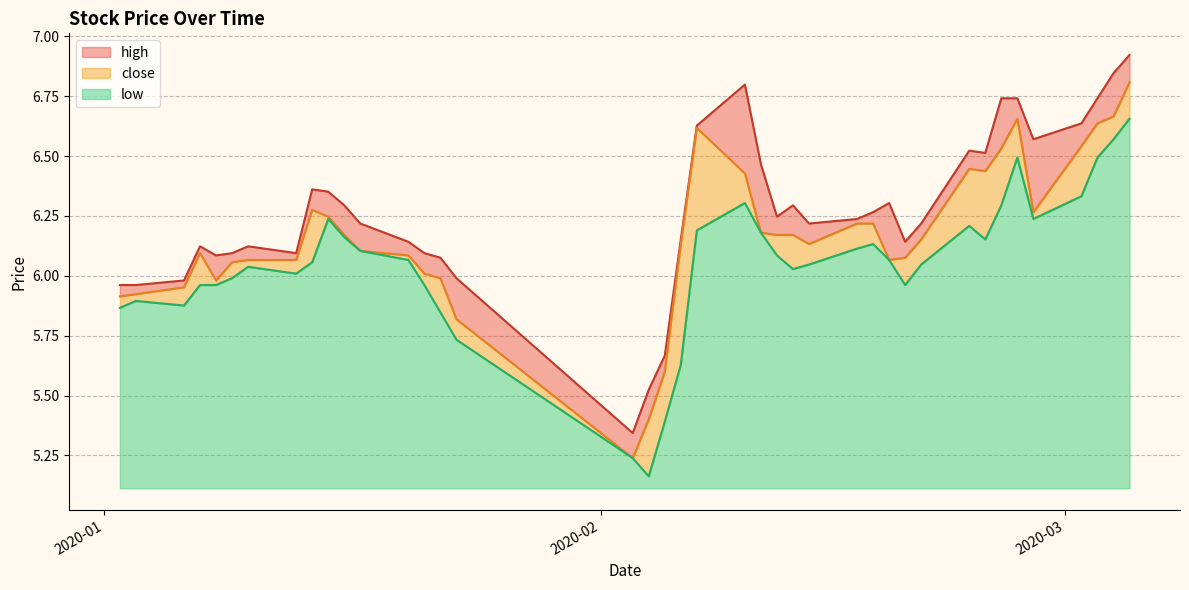

What is the sum of the low values at 2020-03 and 2020-01?

11.7